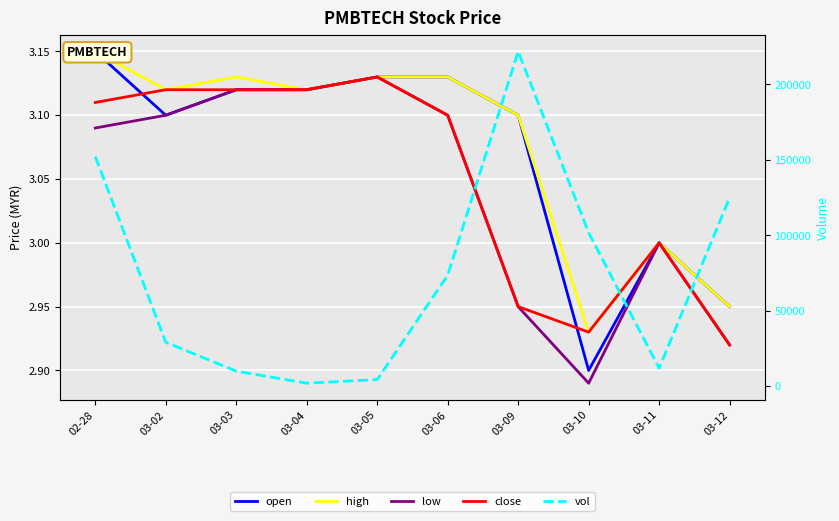

Reading left to right, what are all the values shown in this chart?

open: 3.1	3.1	3.1	3.1	3.1	3.1	3.1	2.9	3.0	3.0
high: 3.1	3.1	3.1	3.1	3.1	3.1	3.1	2.9	3.0	3.0
low: 3.1	3.1	3.1	3.1	3.1	3.1	3.0	2.9	3.0	2.9
close: 3.1	3.1	3.1	3.1	3.1	3.1	3.0	2.9	3.0	2.9
vol: 152200.0	29100.0	10000.0	2000.0	4400.0	73500.0	221800.0	101700.0	11900.0	124900.0